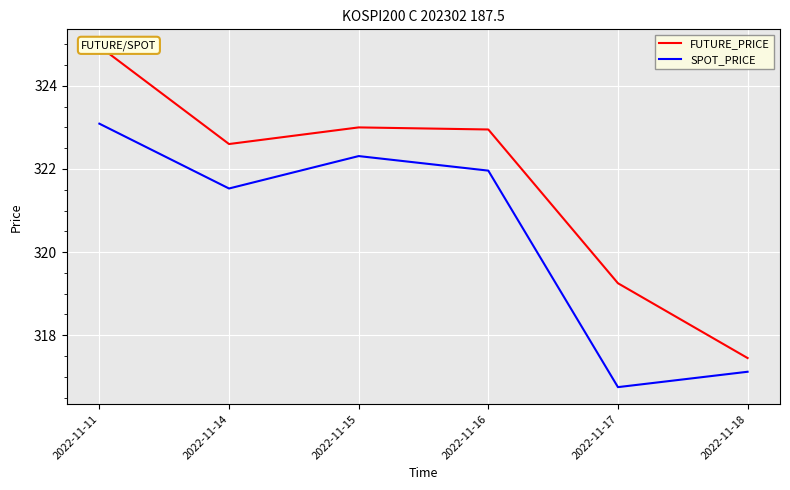

Reading left to right, transcribe all the data shown in this chart.

FUTURE_PRICE: 324.9	322.6	323.0	322.9	319.2	317.4
SPOT_PRICE: 323.1	321.5	322.3	322.0	316.8	317.1